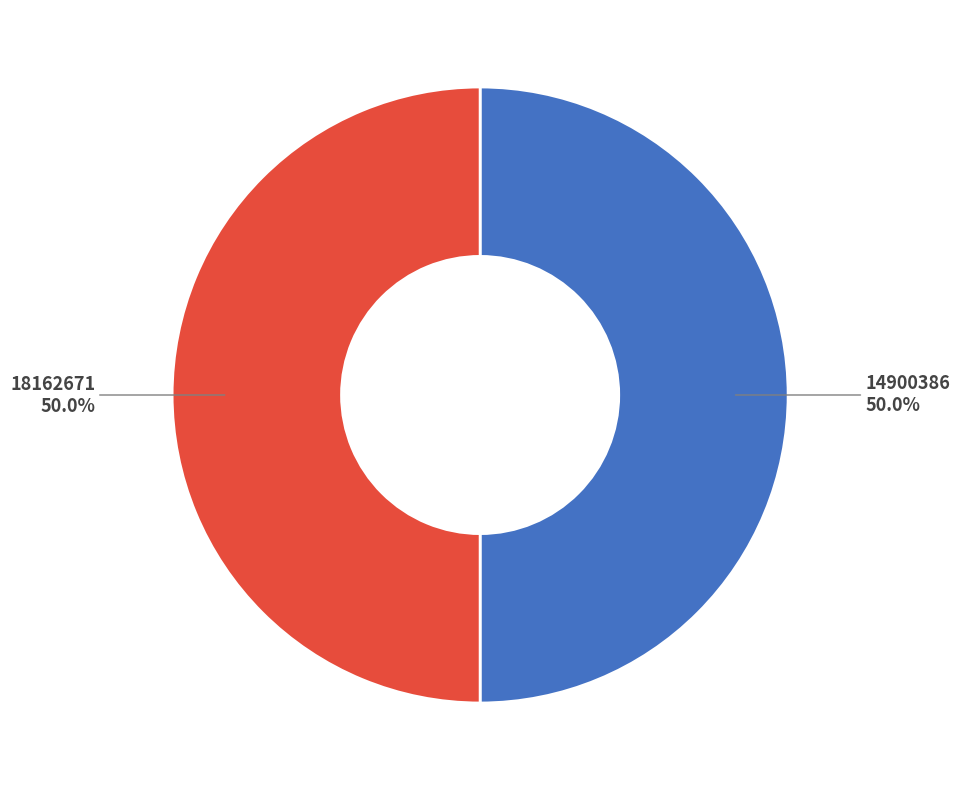

Approximately how many times larger is the value at 18162671 compared to 14900386?

1.0